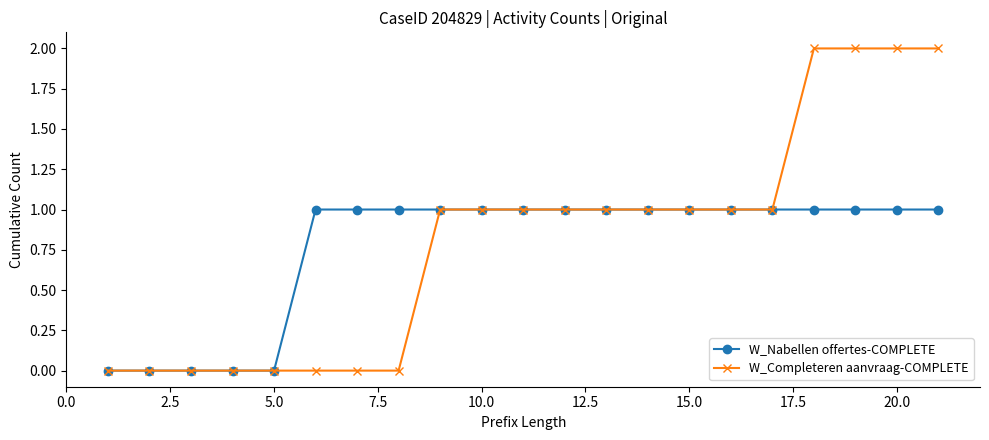

Which series has the widest spread of values?

W_Completeren aanvraag-COMPLETE